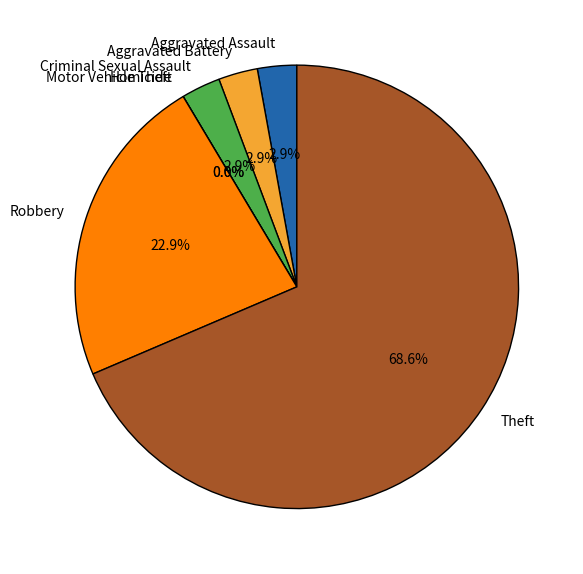

What is the smallest slice in the pie chart?

Homicide